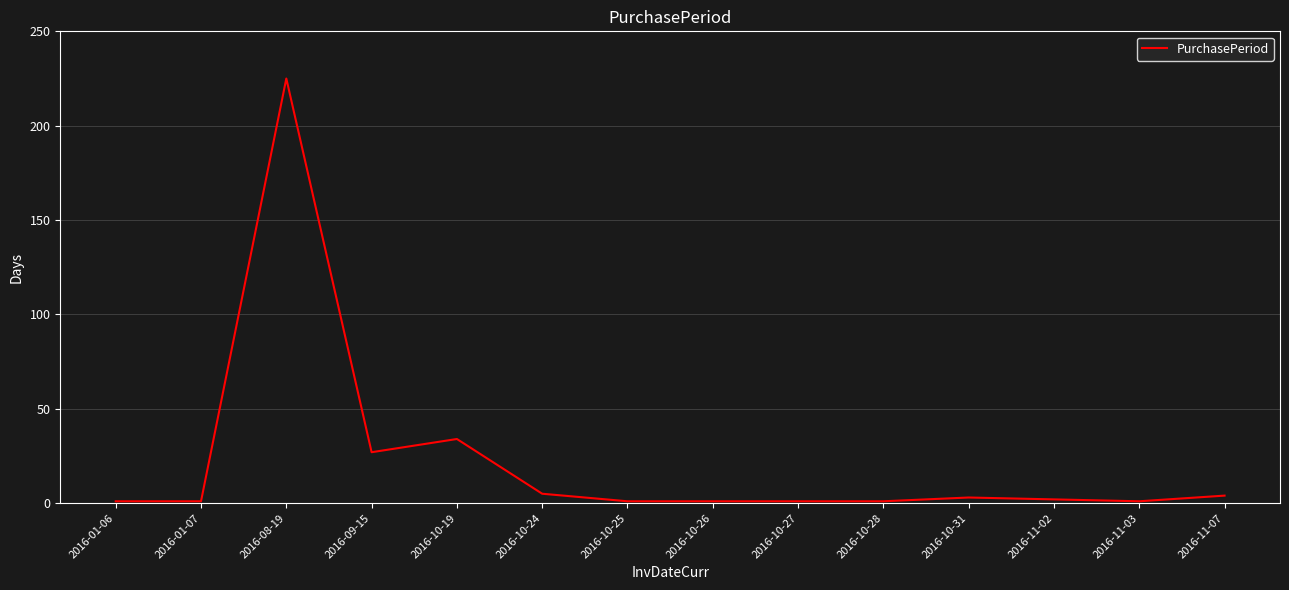

True or false: the data shows 1 at 2016-10-26.

True